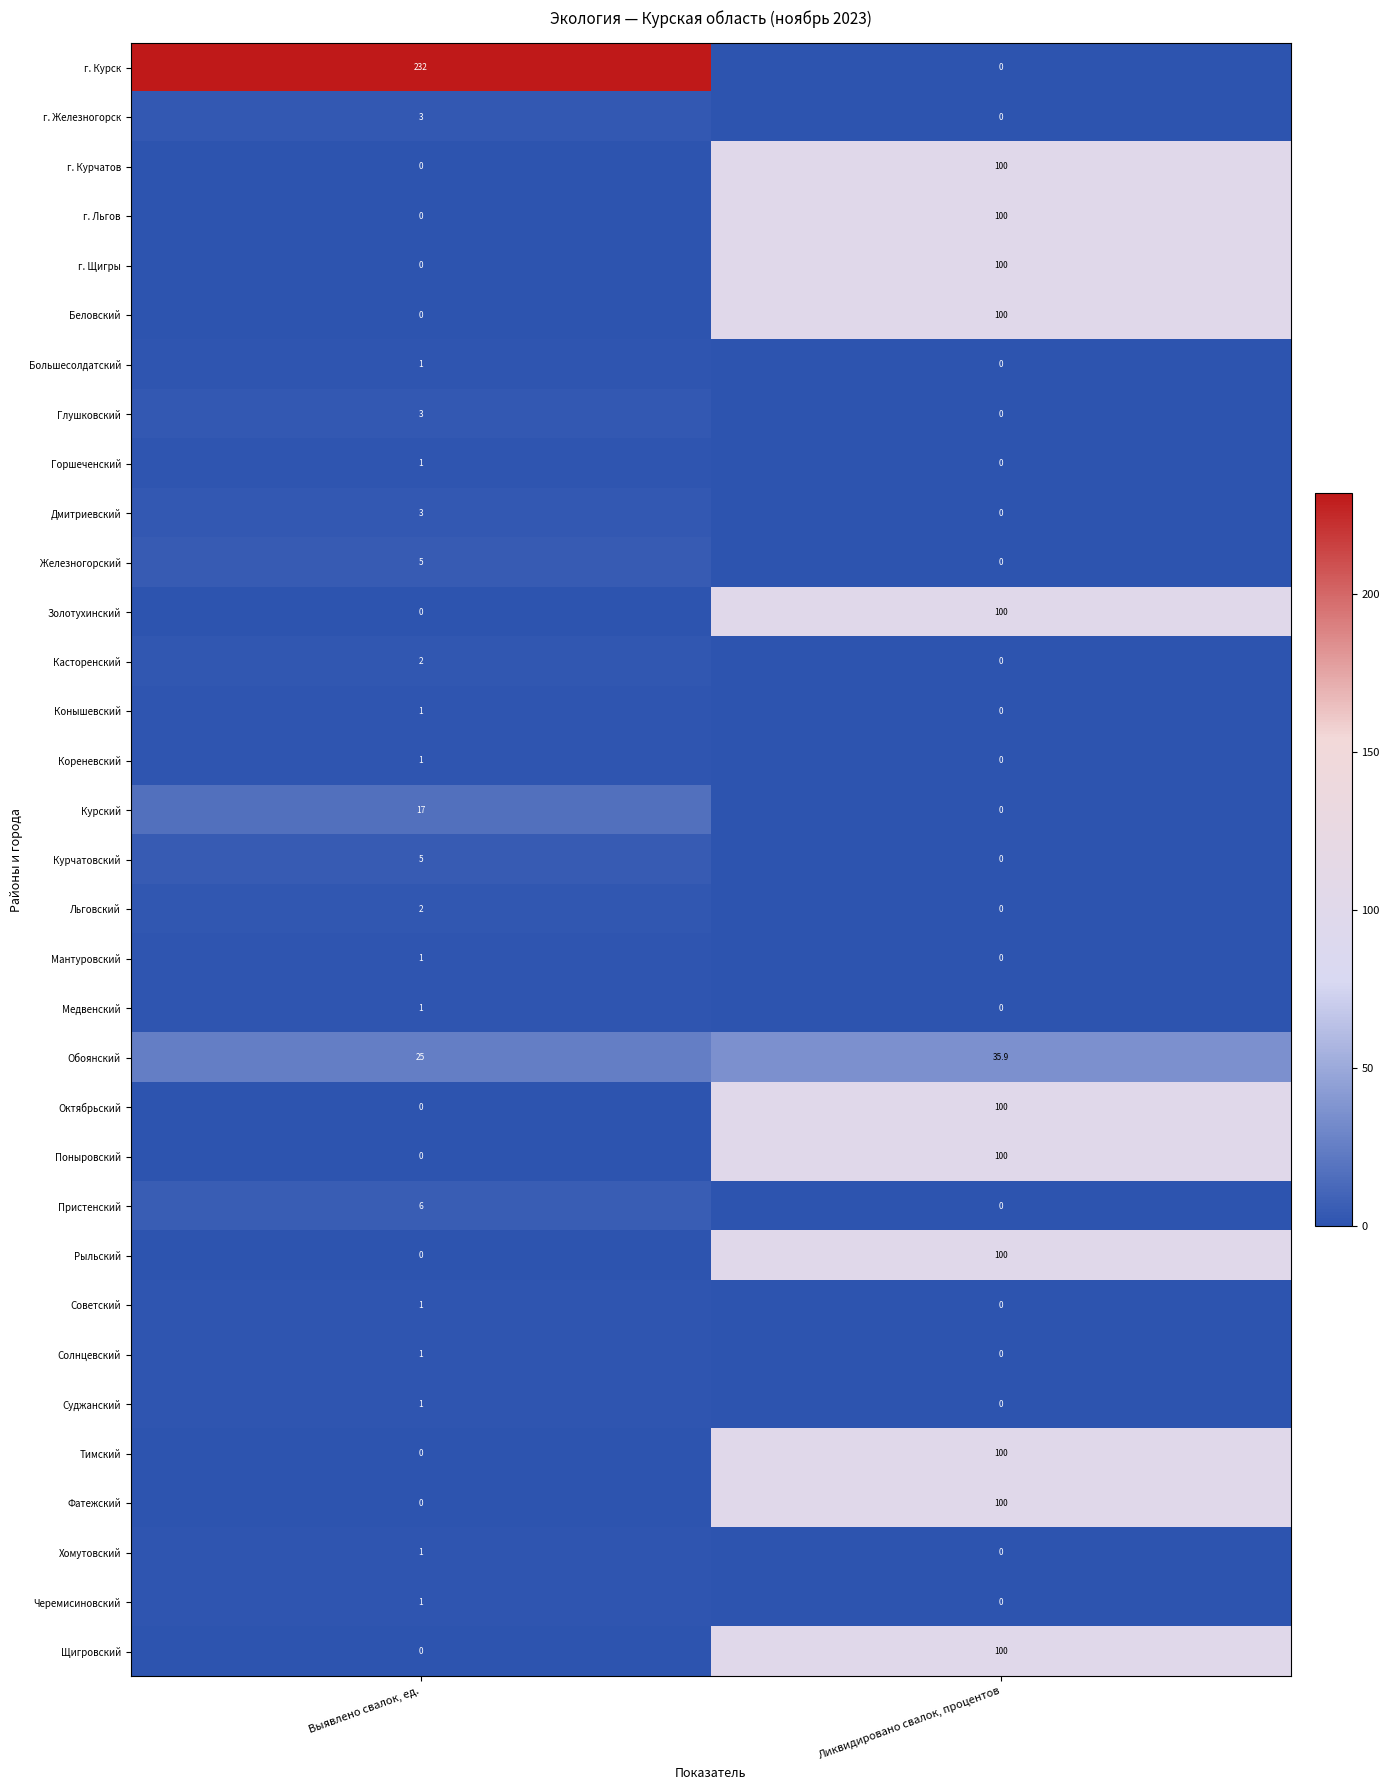

What is the spread (max minus min) of values at Выявлено свалок, ед.?

232.0